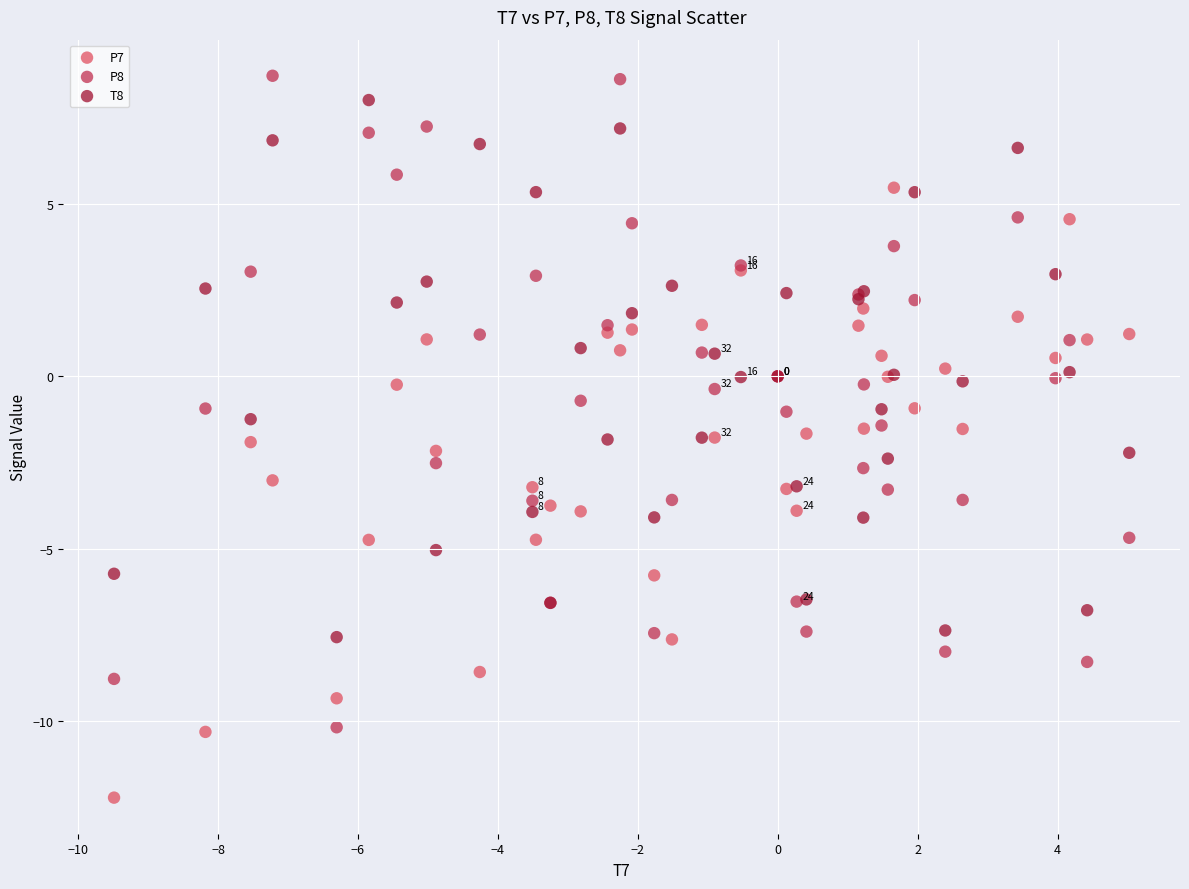

Which series has the widest spread of Y values?

P8